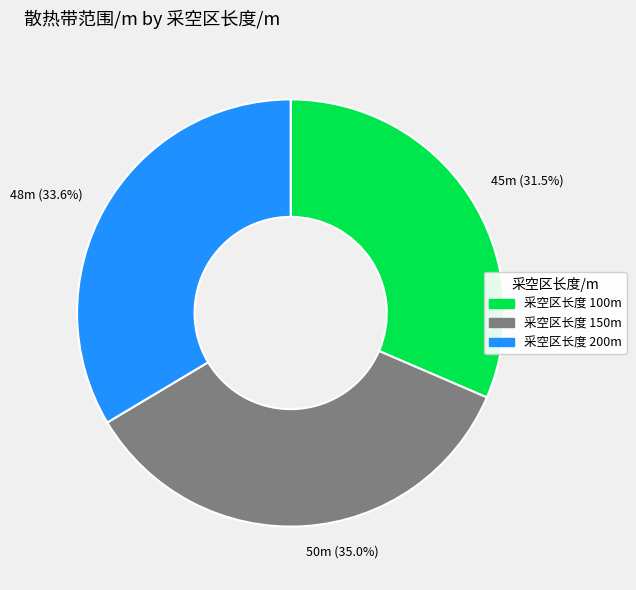

To the nearest percent, what is the difference between the largest and smallest slice percentages?

3%